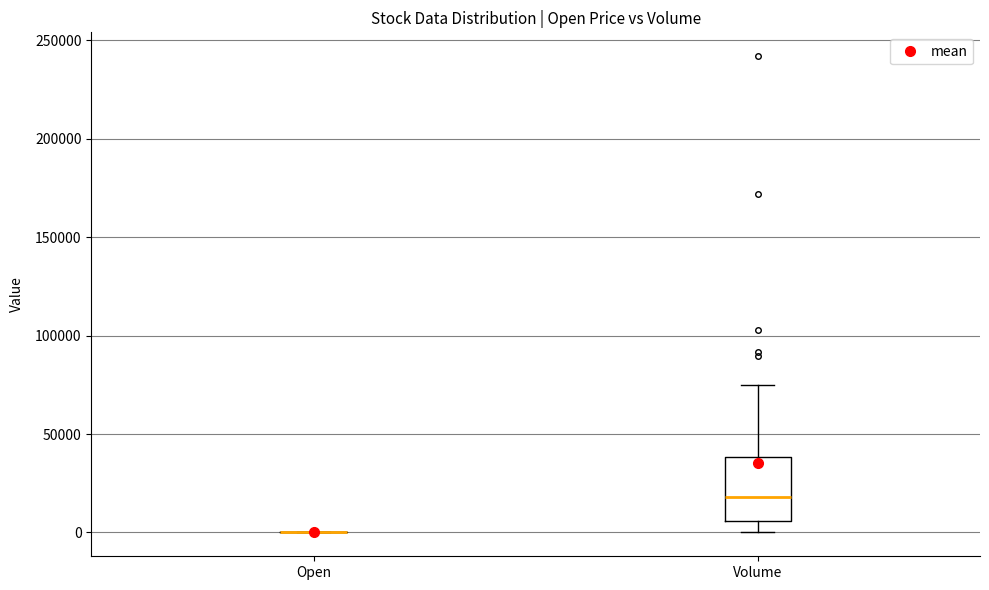

Comparing the boxes themselves (not the whiskers), which one is the tallest?

Volume